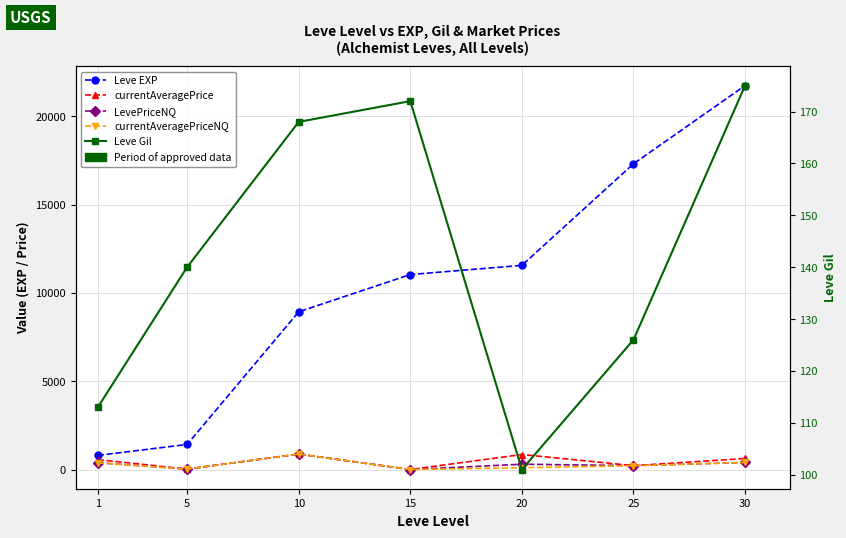

At which label is currentAveragePriceNQ closest to 437?

30